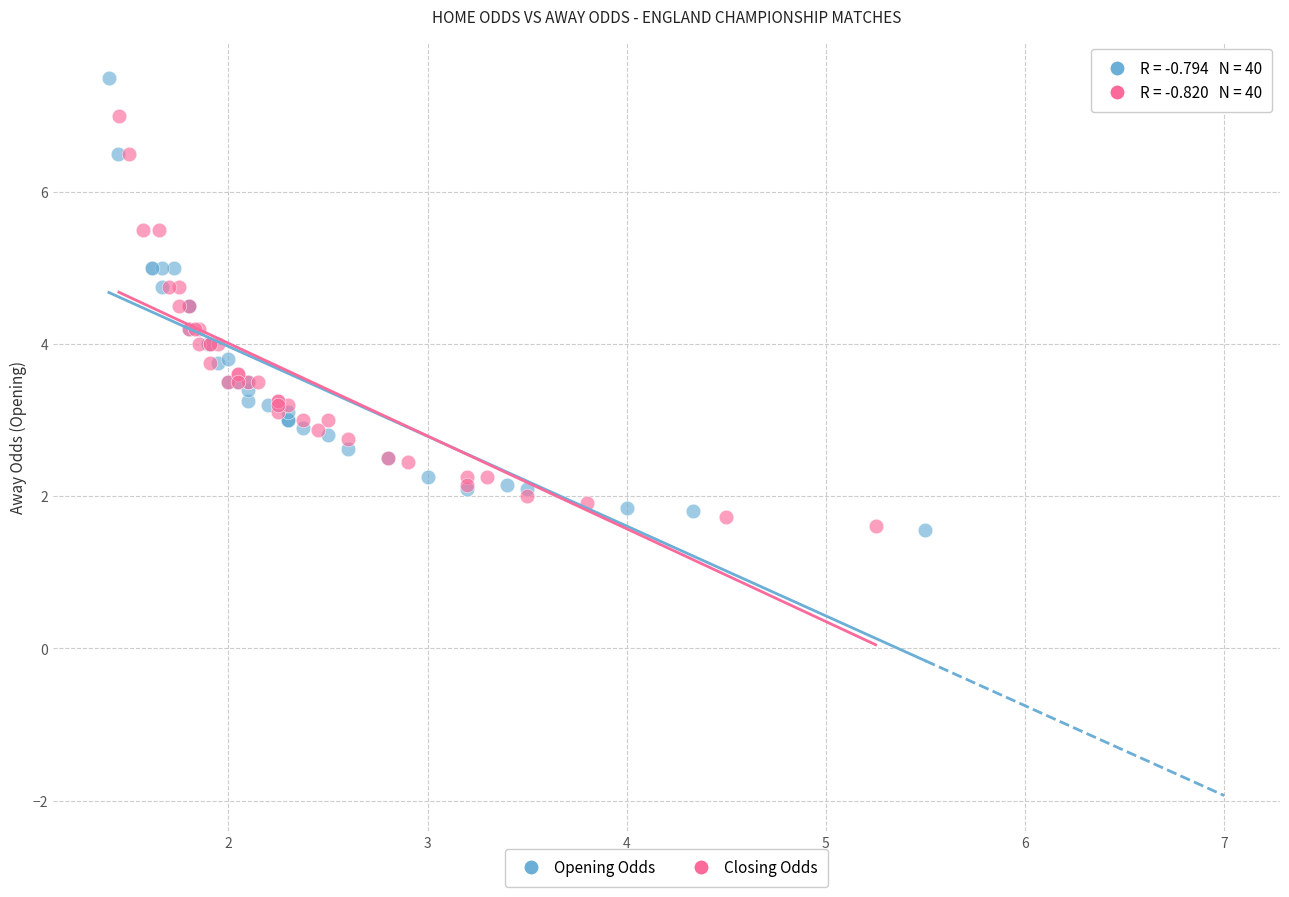

Which series contains the highest Y value?

Opening Odds